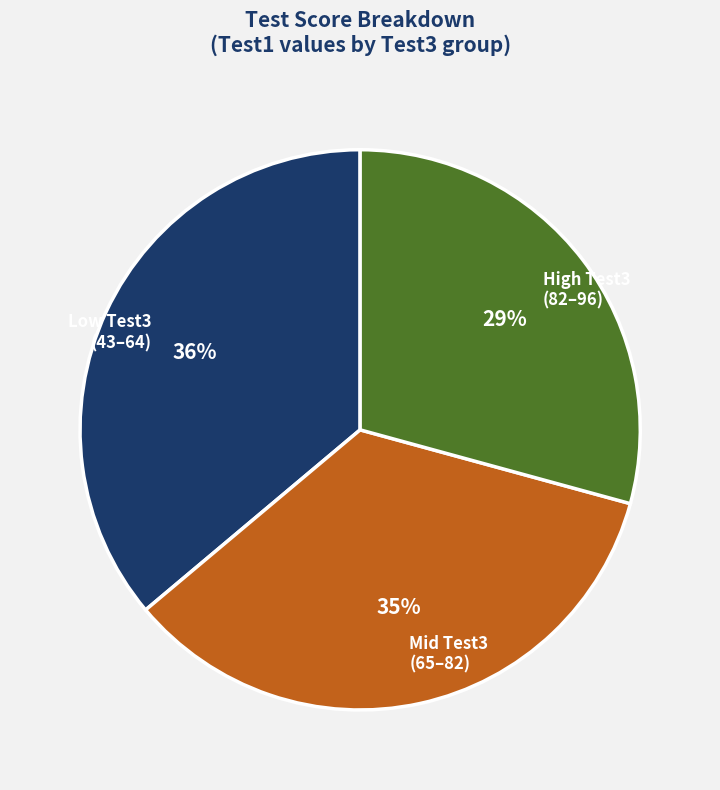

The Mid Test3 (65–82) slice represents 20% of the pie. True or false?

False